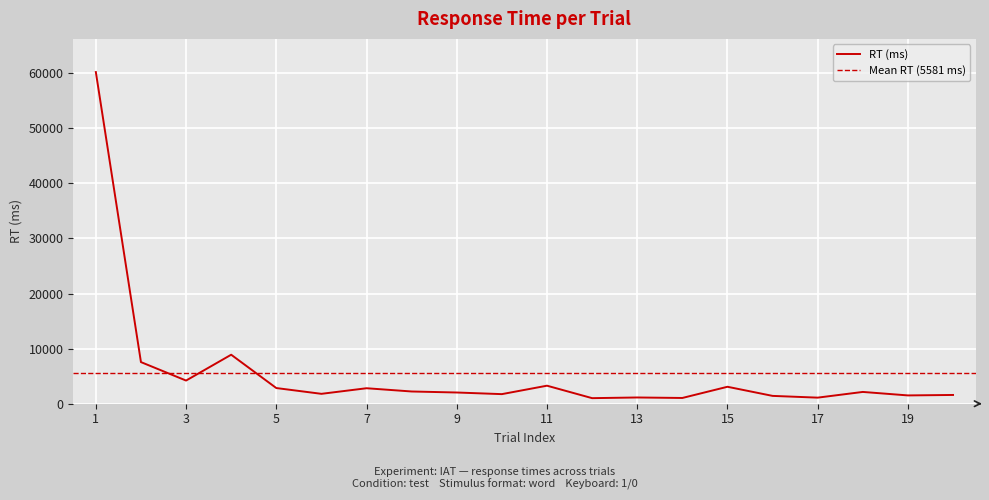

What is the sum of the values at 10 and 11?

5014